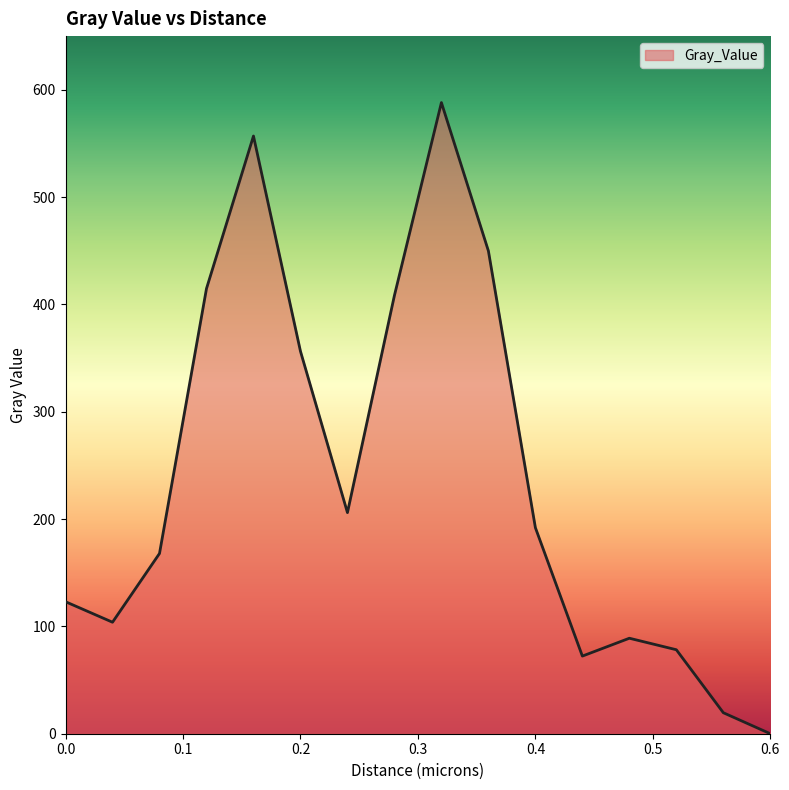

What is the difference between the maximum and minimum values?

588.1